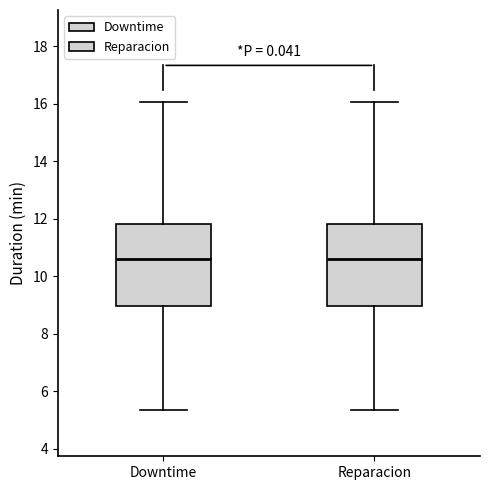

Reading left to right, transcribe this box plot: for each box, give where its median line is, the range the box spans, and where its two whiskers end, as read against the y-axis. The values are not printed on the chart, so give them approximately, as read against the axis.

Downtime: median 10.6, box 9.0 to 11.8, whiskers 5.4 to 16.0
Reparacion: median 10.6, box 9.0 to 11.8, whiskers 5.4 to 16.0